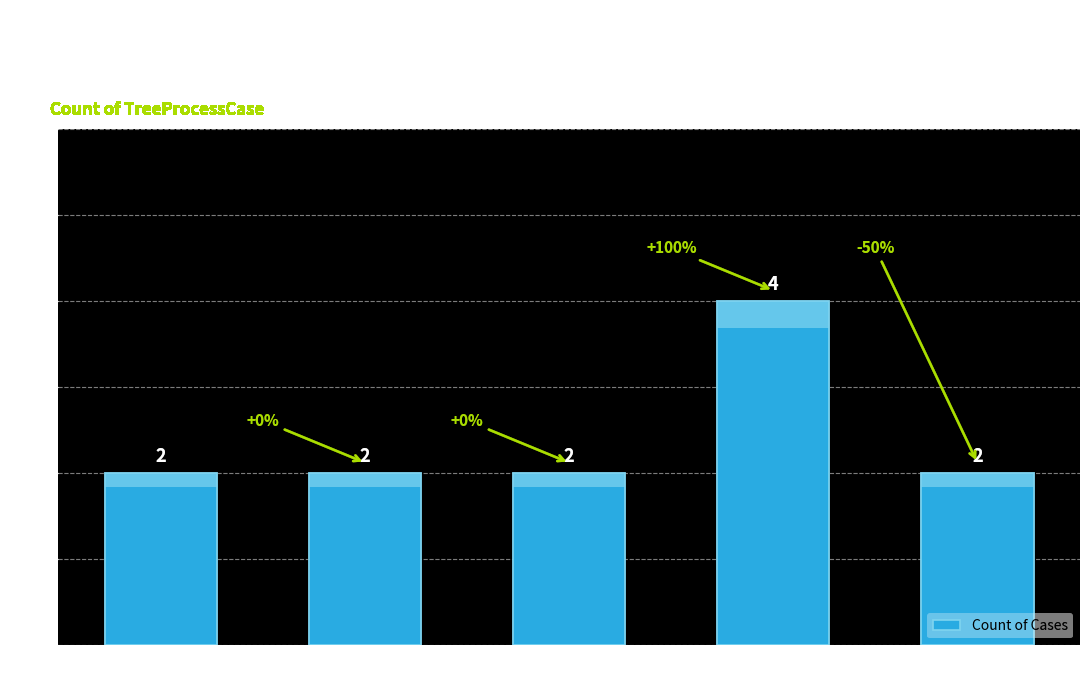

What is the sum of all values?

12